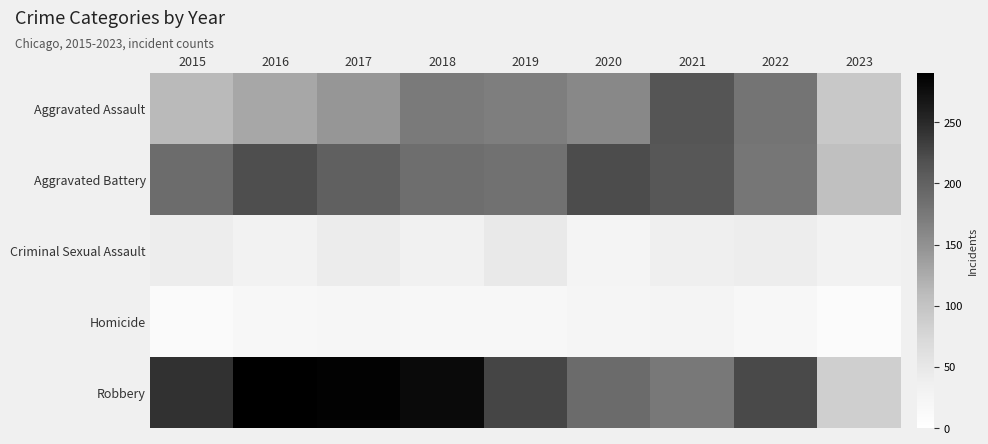

Which series has the largest total across all categories?

Robbery